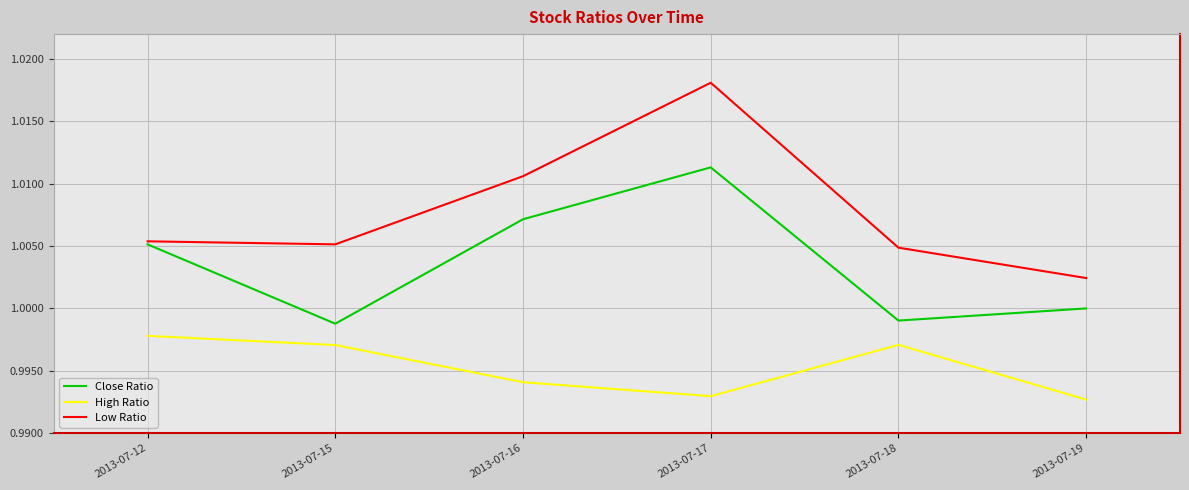

Rank the series by their maximum value, from lowest to highest.

High Ratio, Close Ratio, Low Ratio